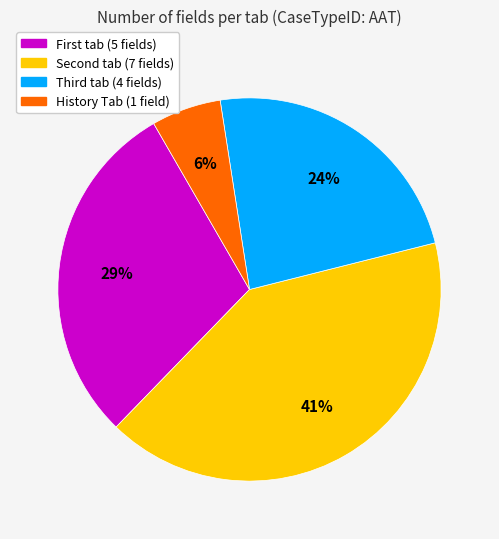

Does History Tab represent more than half of the total?

No